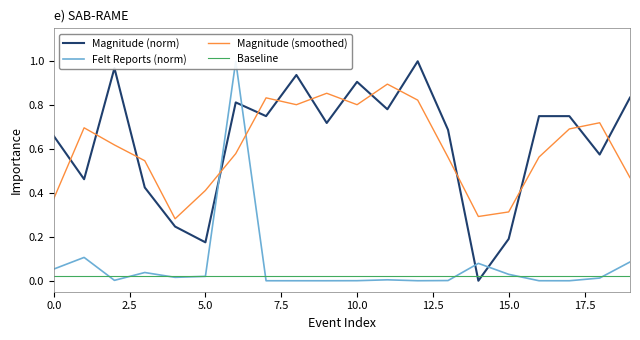

True or false: Magnitude (smoothed) and Baseline intersect in this chart.

False